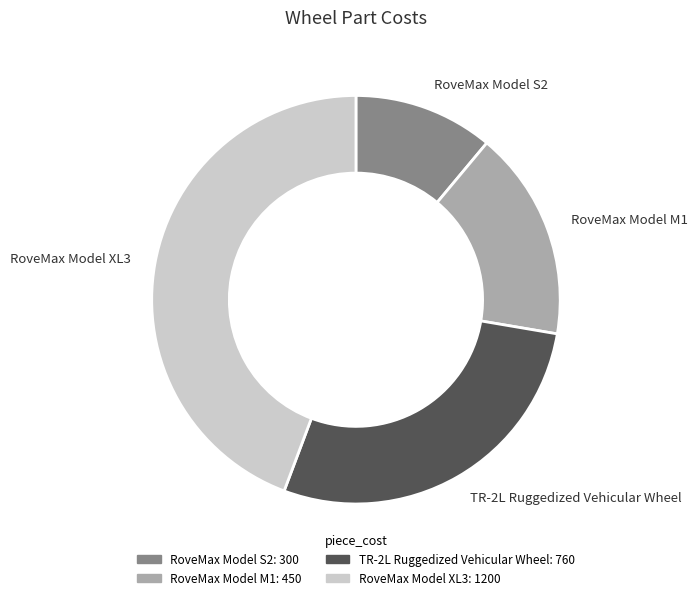

Is the sum of TR-2L Ruggedized Vehicular Wheel and RoveMax Model XL3 greater than half?

Yes